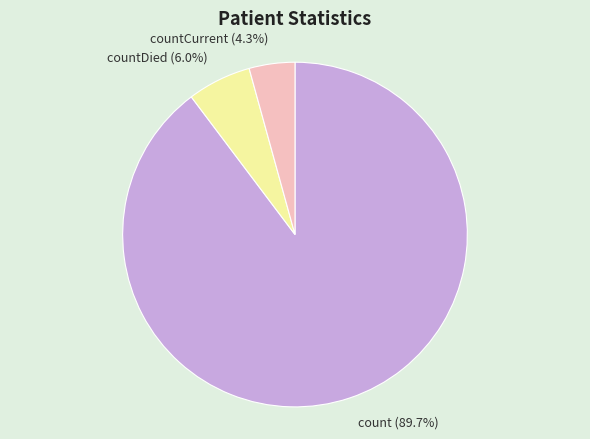

Which slice is the smallest?

countCurrent